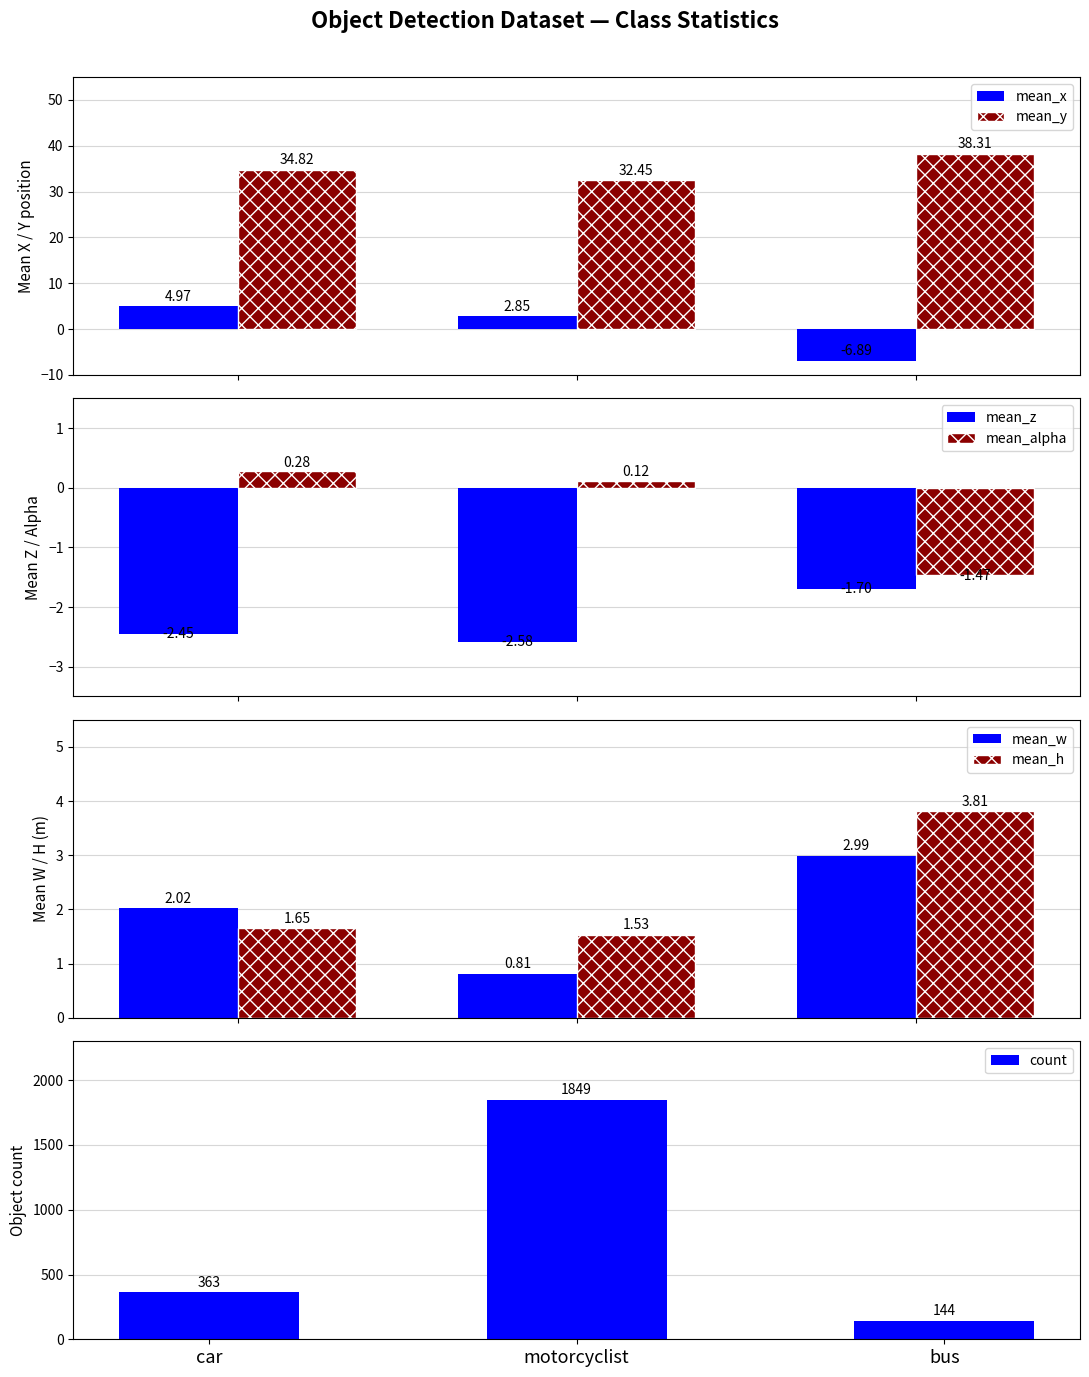

What is the difference between the second highest and minimum values in the mean_x series?

9.7